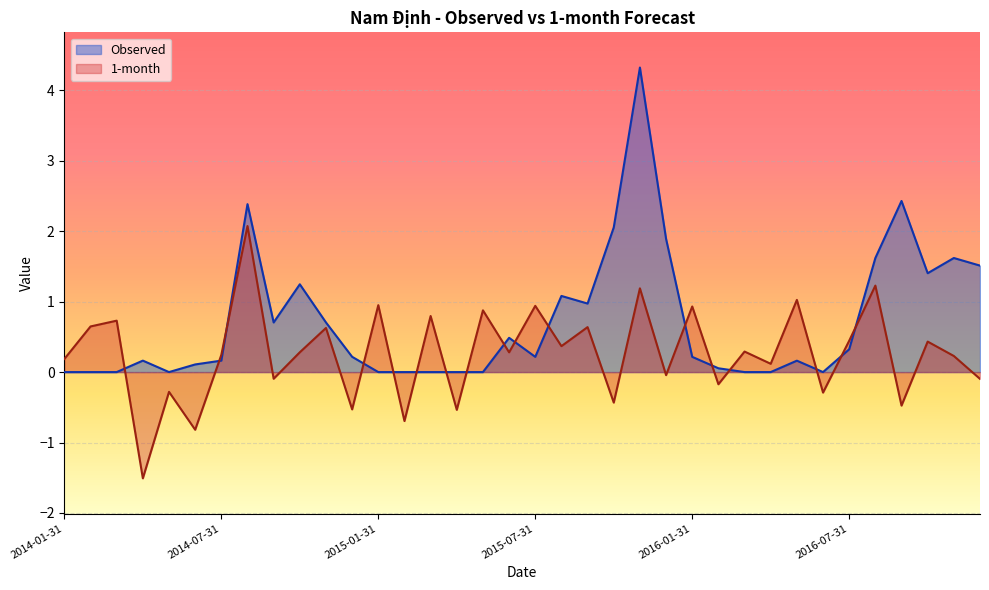

Is the value of Observed at 2014-06-30 greater than the value of 1-month at 2014-12-31?

Yes